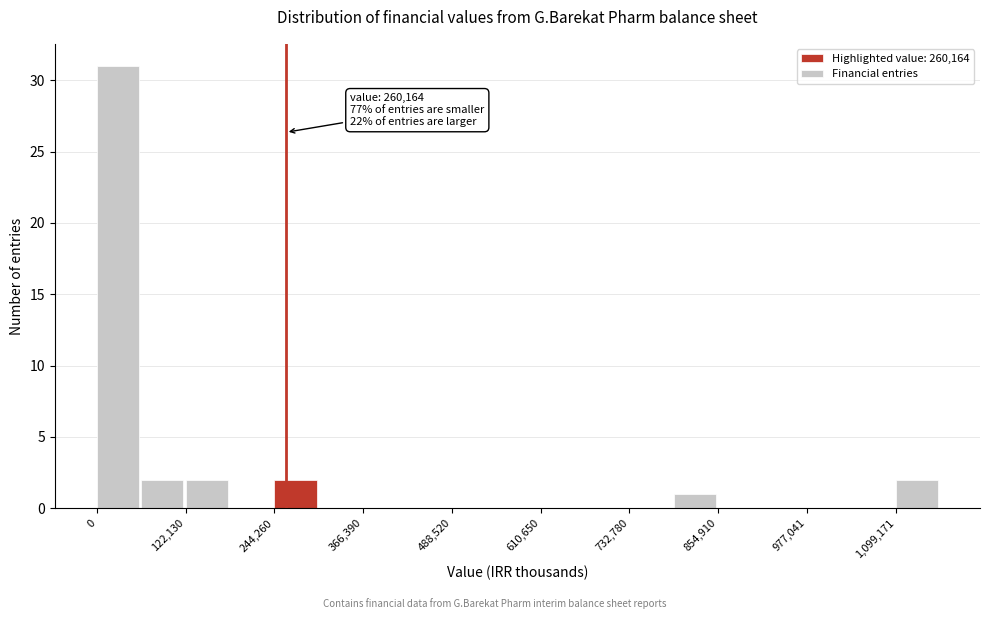

Around what value on the x-axis is the tallest bar? Give the approximate position of its centre, as read against the axis.

20000